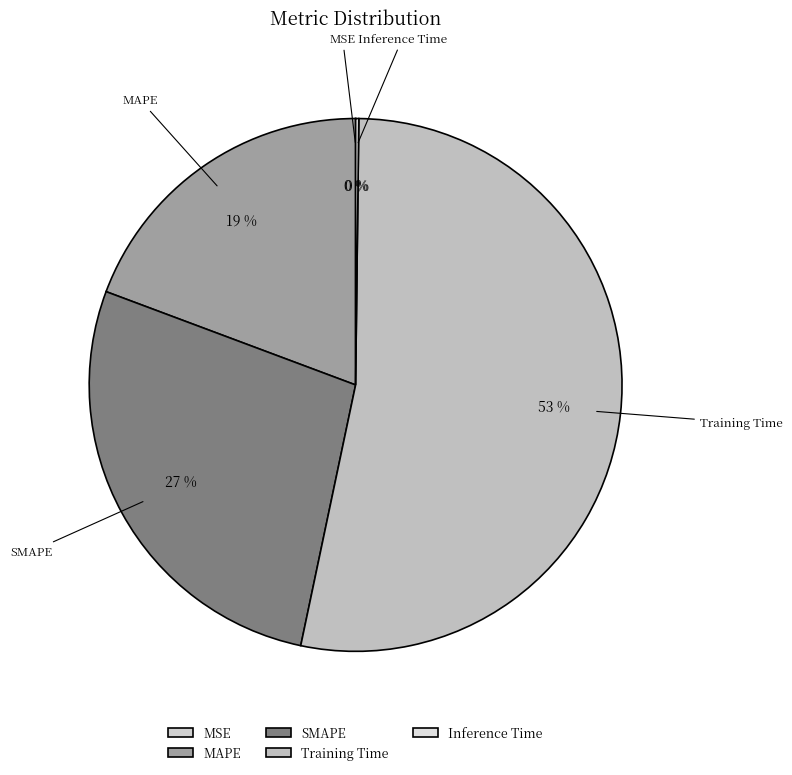

To the nearest percent, what is the difference between the Training Time and MAPE slice percentages?

34%